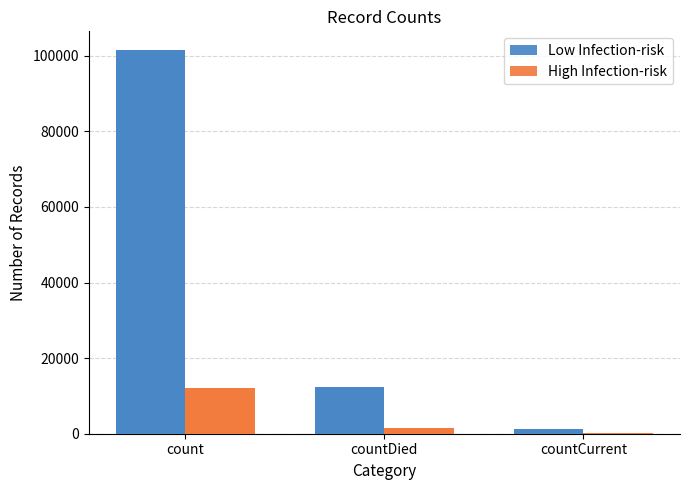

Reading left to right, list all the values displayed in this chart.

Low Infection-risk: 101401	12279	1295
High Infection-risk: 12168	1473	155